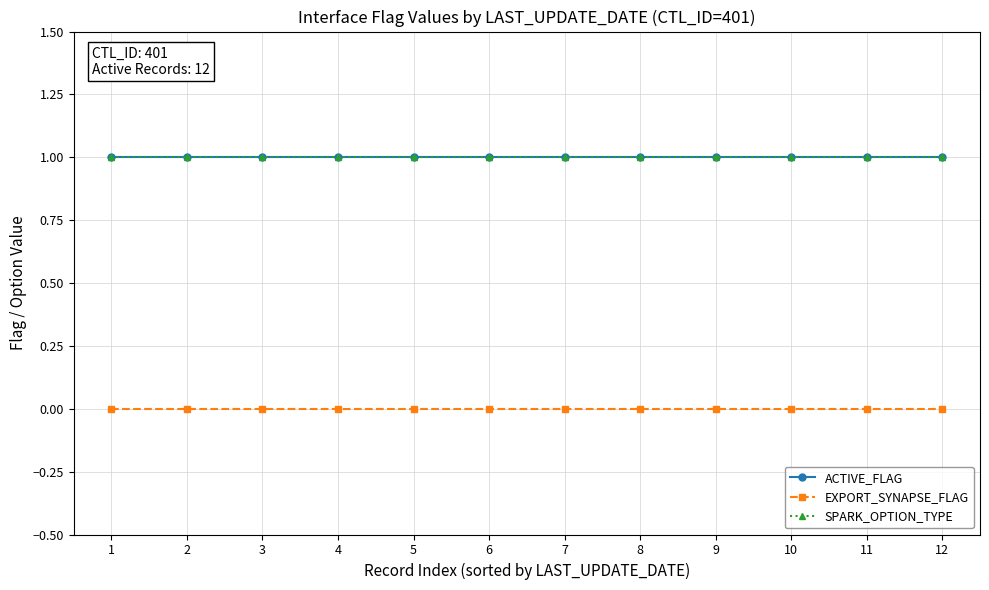

Does the chart have visible grid lines?

Yes